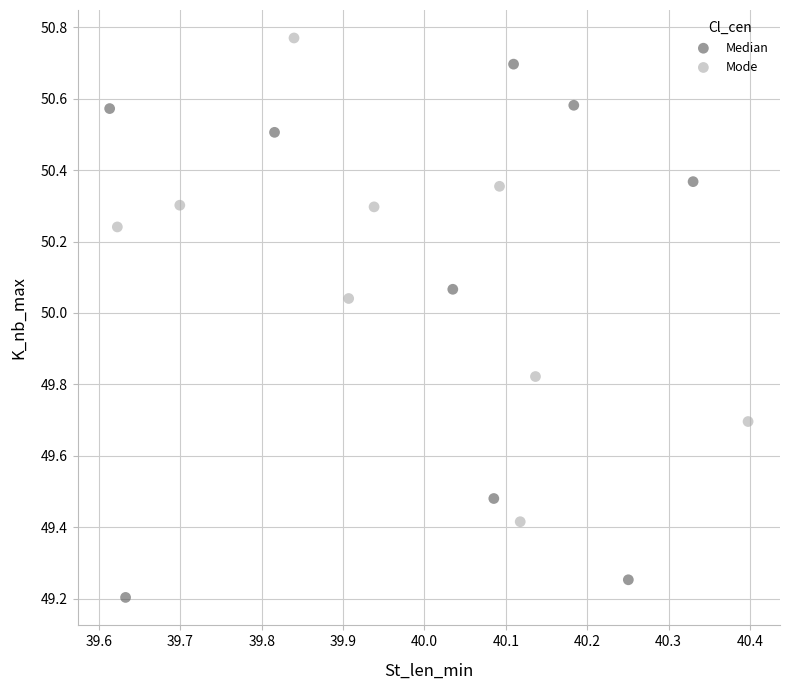

Which series reaches the maximum Y coordinate?

Mode